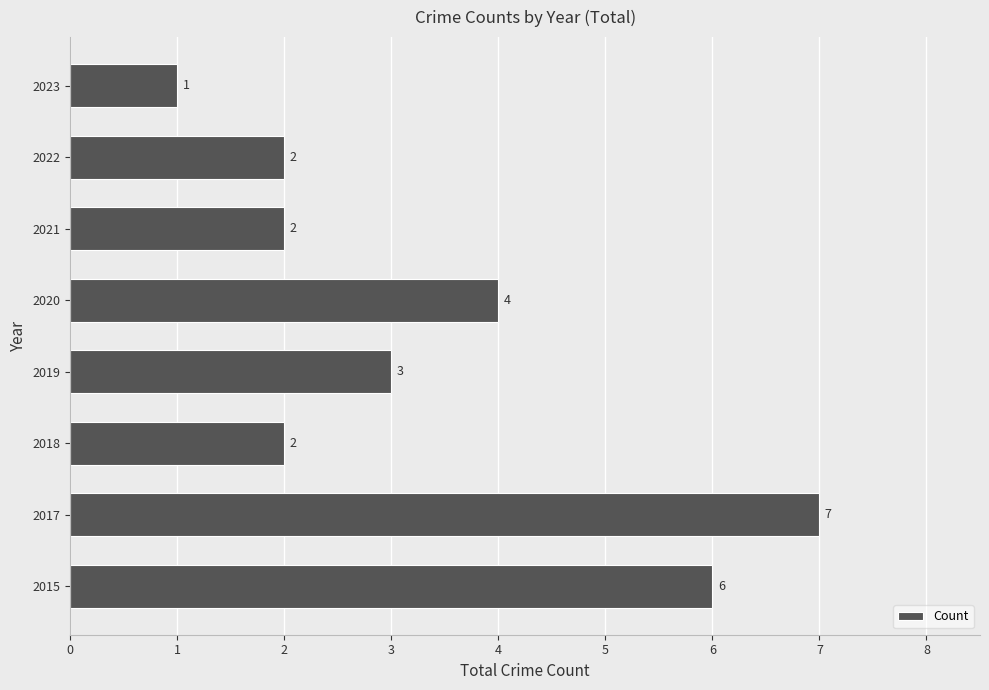

Count the number of data series in this chart.

1